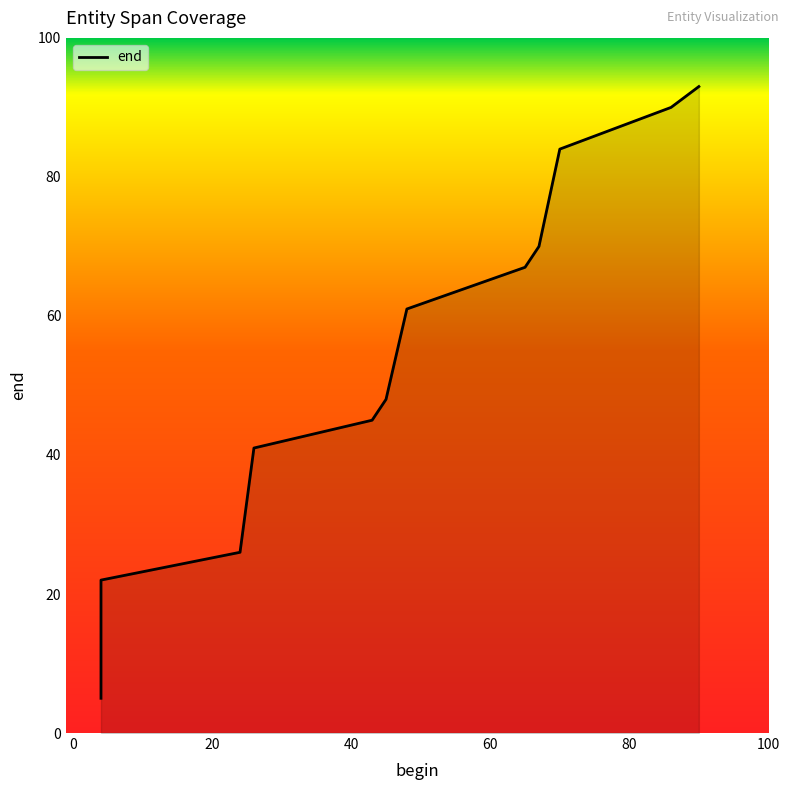

Does the chart display data point markers on the line(s)?

No